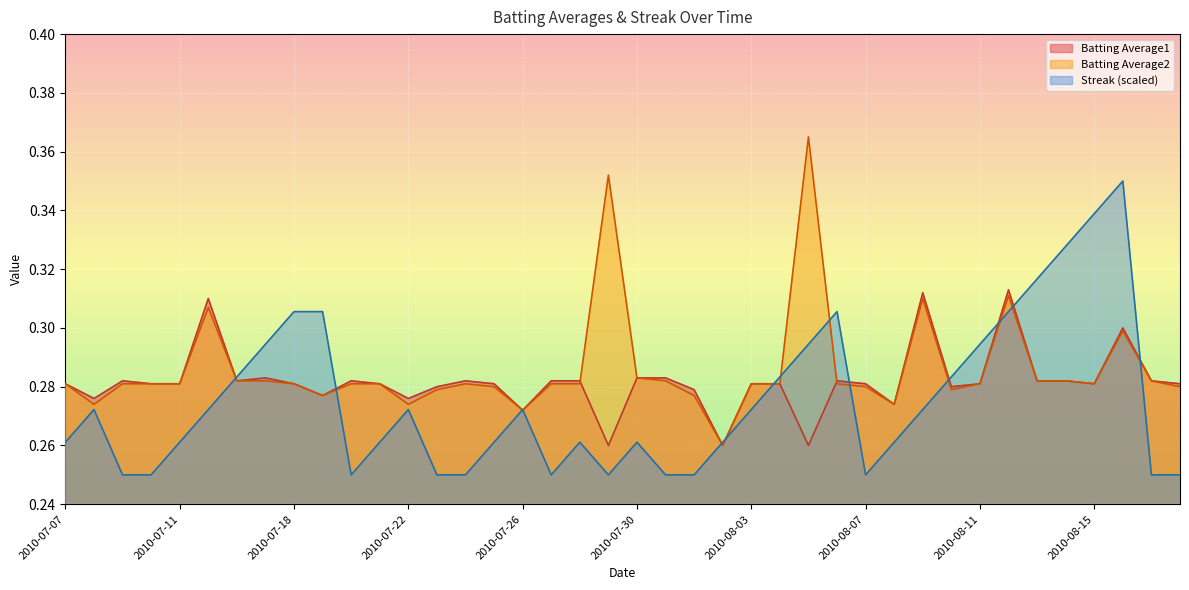

At which category does Batting Average2 reach its first local valley?

2010-07-08